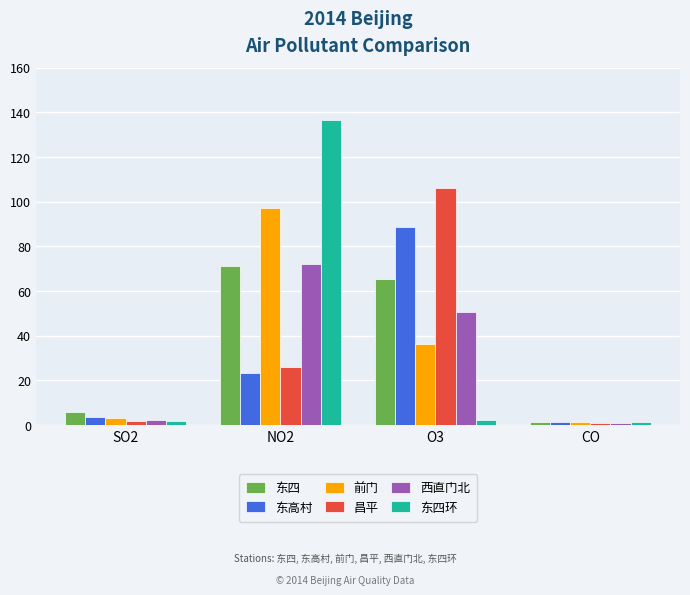

Is the value of 昌平 at CO greater than the value of 西直门北 at O3?

No